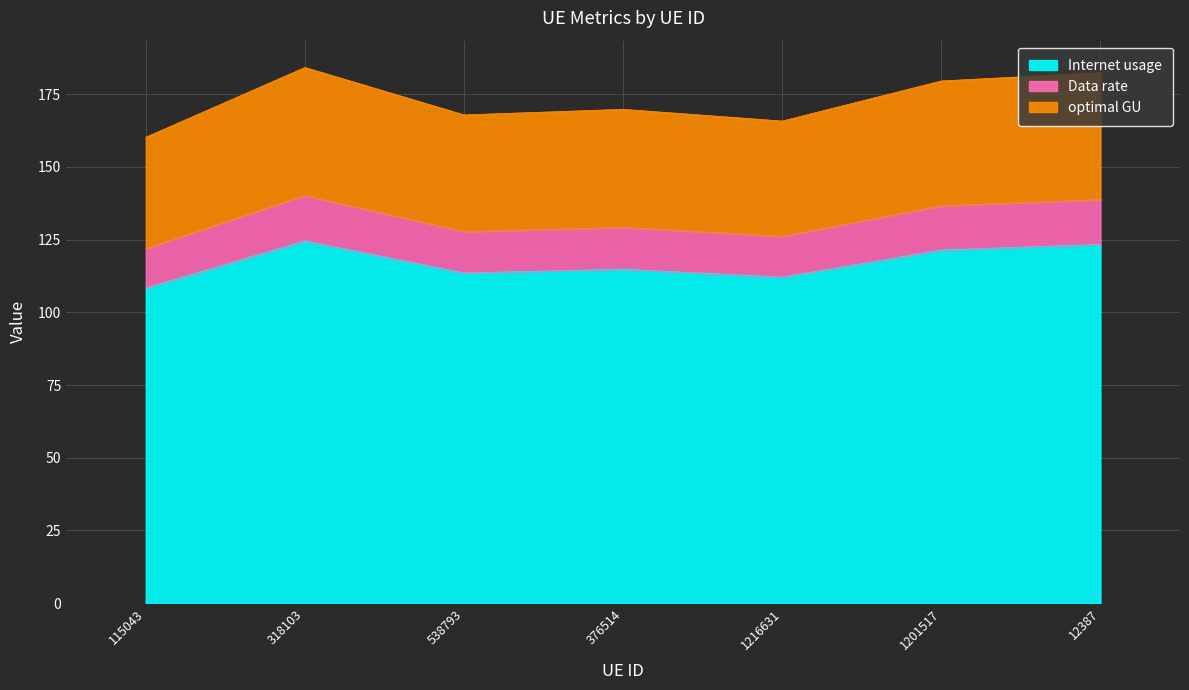

At which label does optimal GU first exceed 169?

318103